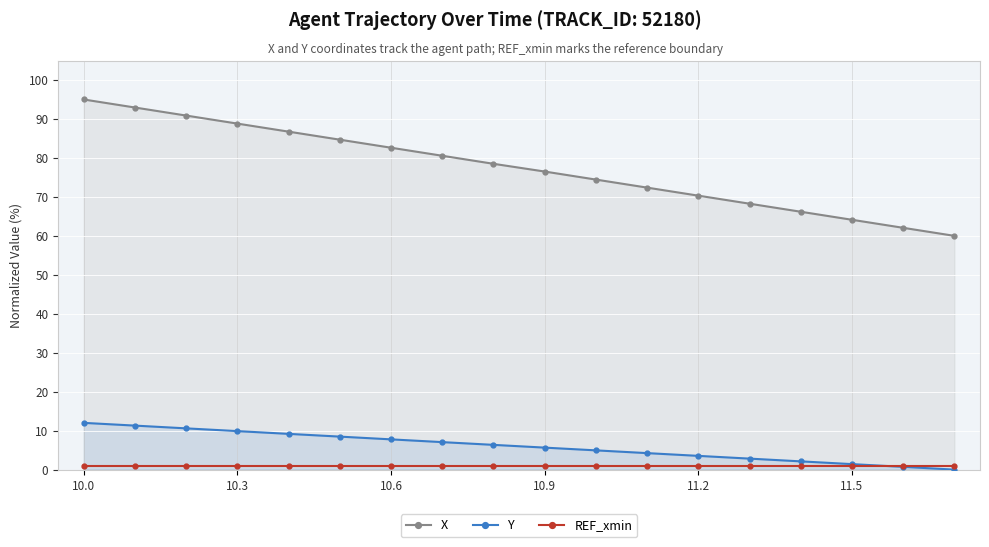

Reading left to right, extract all data points from this chart.

X: 95.0	92.9	90.9	88.8	86.7	84.7	82.6	80.6	78.5	76.5	74.4	72.4	70.3	68.3	66.2	64.1	62.1	60.0
Y: 12.0	11.3	10.6	9.9	9.2	8.5	7.8	7.1	6.4	5.6	4.9	4.2	3.5	2.8	2.1	1.4	0.7	0.0
REF_xmin: 1.0	1.0	1.0	1.0	1.0	1.0	1.0	1.0	1.0	1.0	1.0	1.0	1.0	1.0	1.0	1.0	1.0	1.0